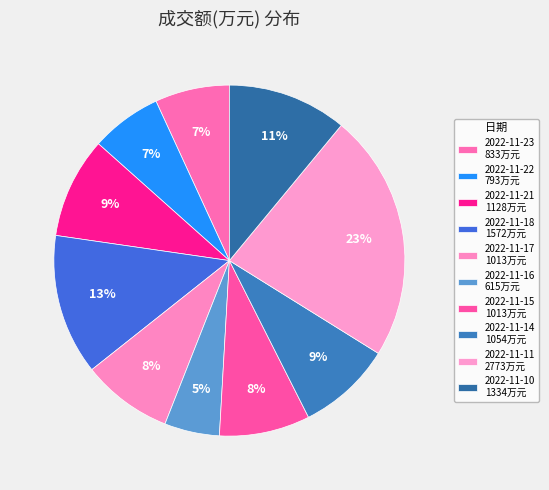

To the nearest percent, what is the difference between the 2022-11-22 and 2022-11-21 slice percentages?

3%